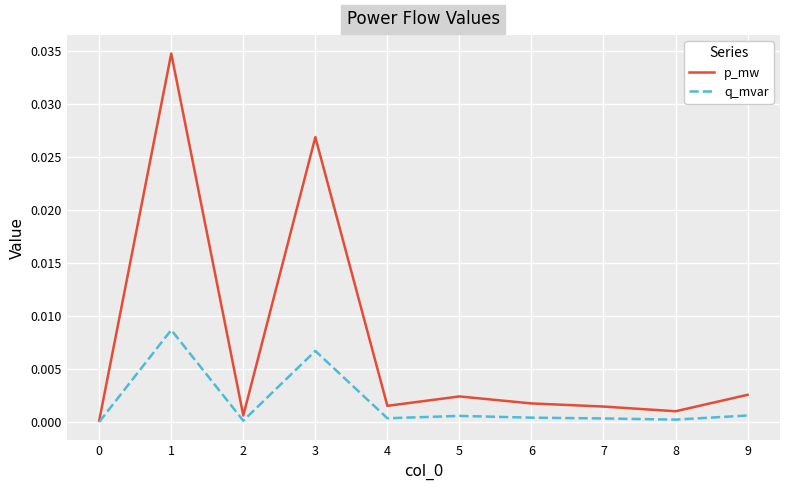

Which series has the widest spread of values?

p_mw